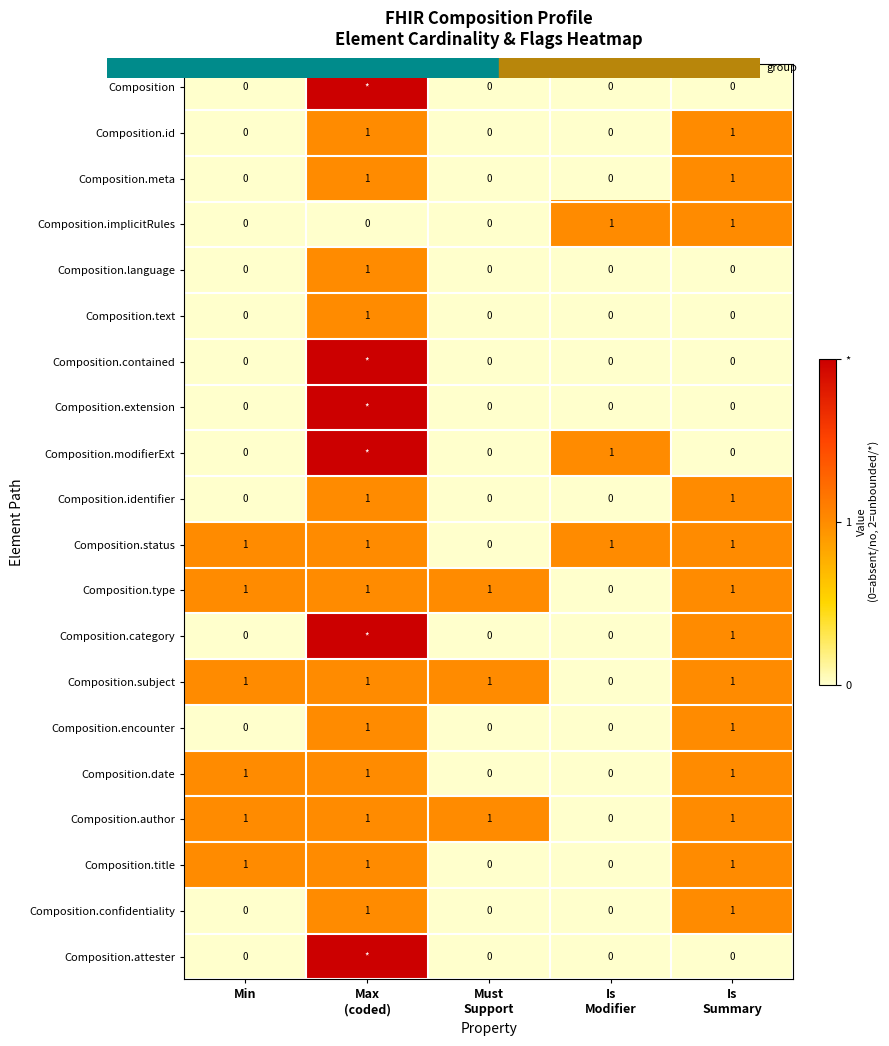

Is it true that Composition.meta equals 0 at Min?

True